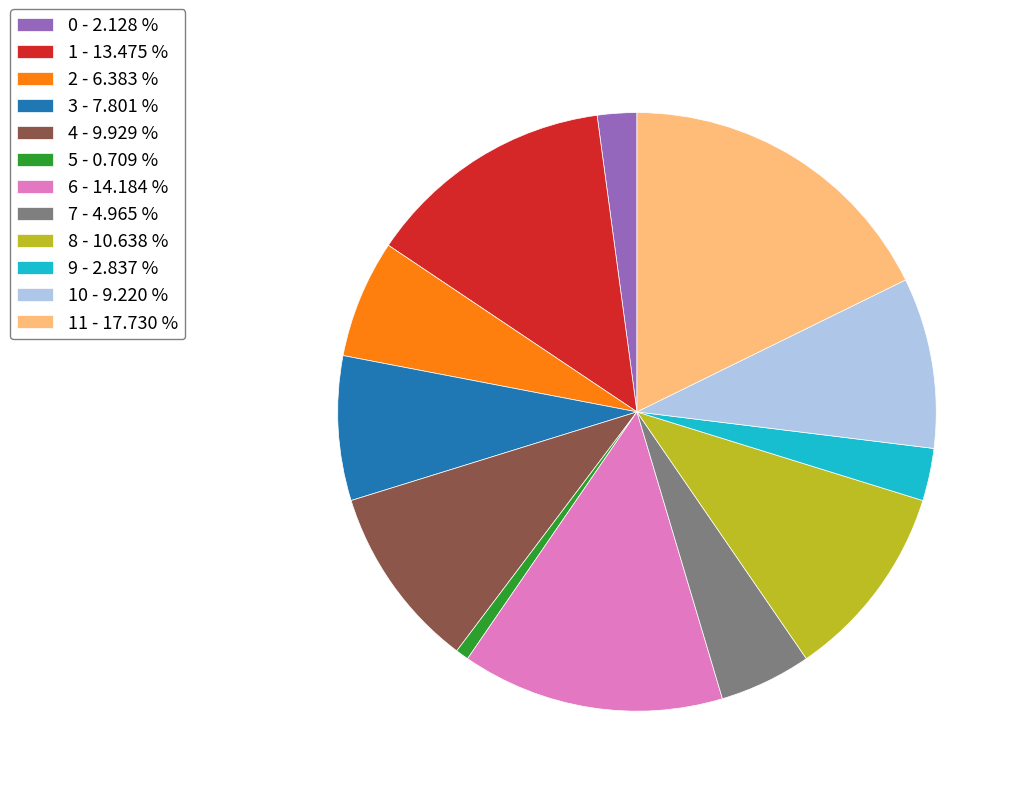

Rank the categories by value from highest to lowest.

11 - 17.730 %, 6 - 14.184 %, 1 - 13.475 %, 8 - 10.638 %, 4 - 9.929 %, 10 - 9.220 %, 3 - 7.801 %, 2 - 6.383 %, 7 - 4.965 %, 9 - 2.837 %, 0 - 2.128 %, 5 - 0.709 %